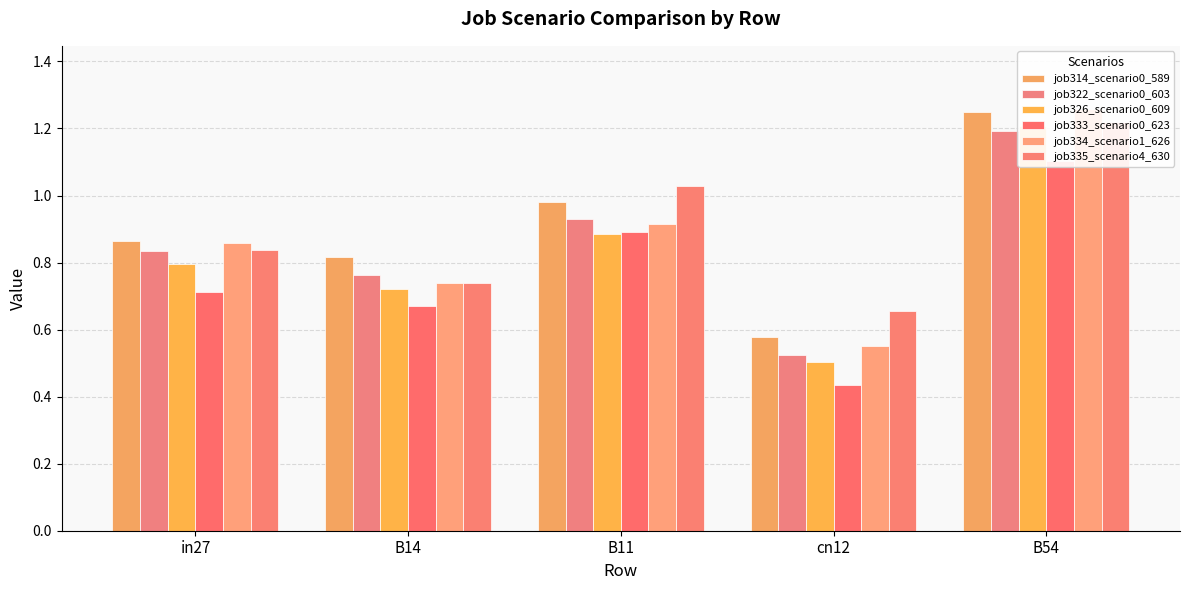

What are all the series names shown in the legend?

job314_scenario0_589, job322_scenario0_603, job326_scenario0_609, job333_scenario0_623, job334_scenario1_626, job335_scenario4_630